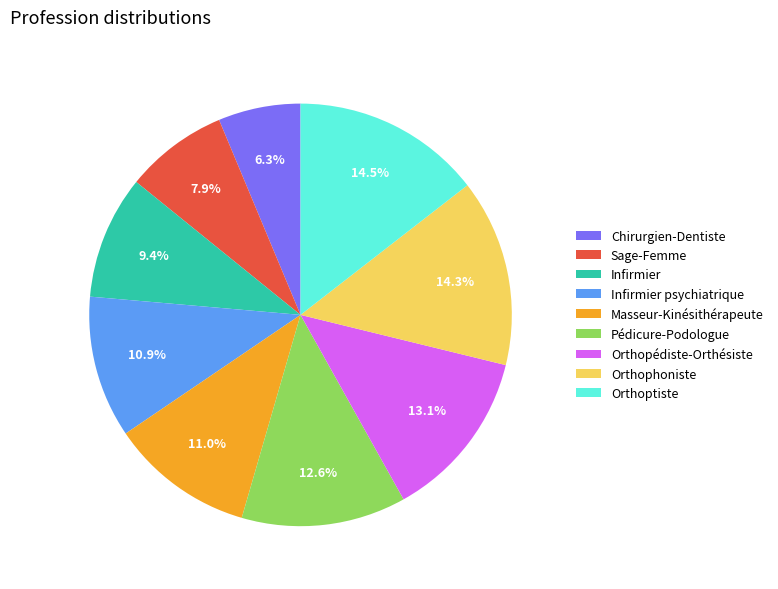

Is it true that Pédicure-Podologue is 19% of the pie?

False